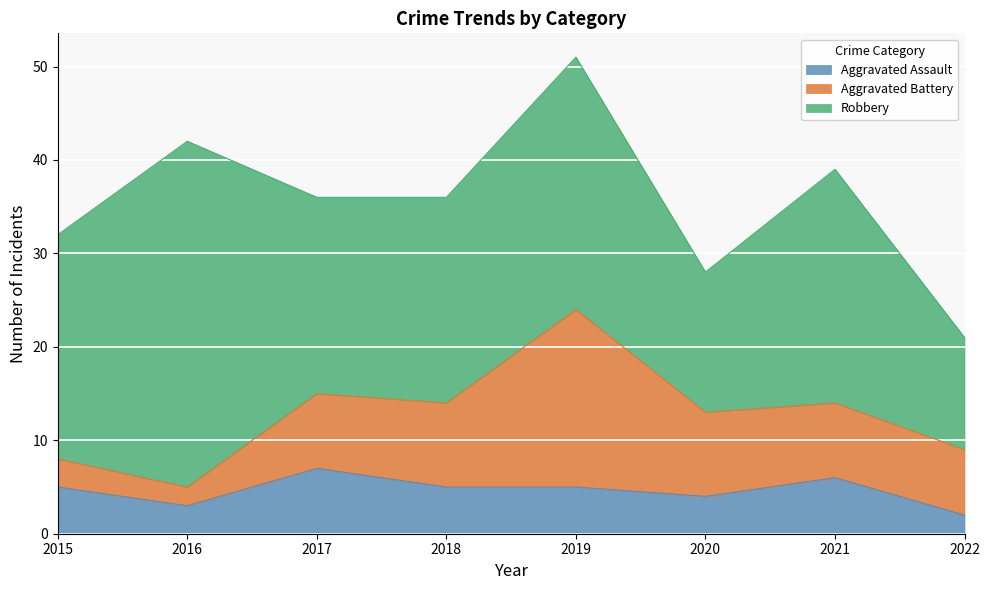

What is the difference between the Aggravated Assault values at 2015 and 2016?

2